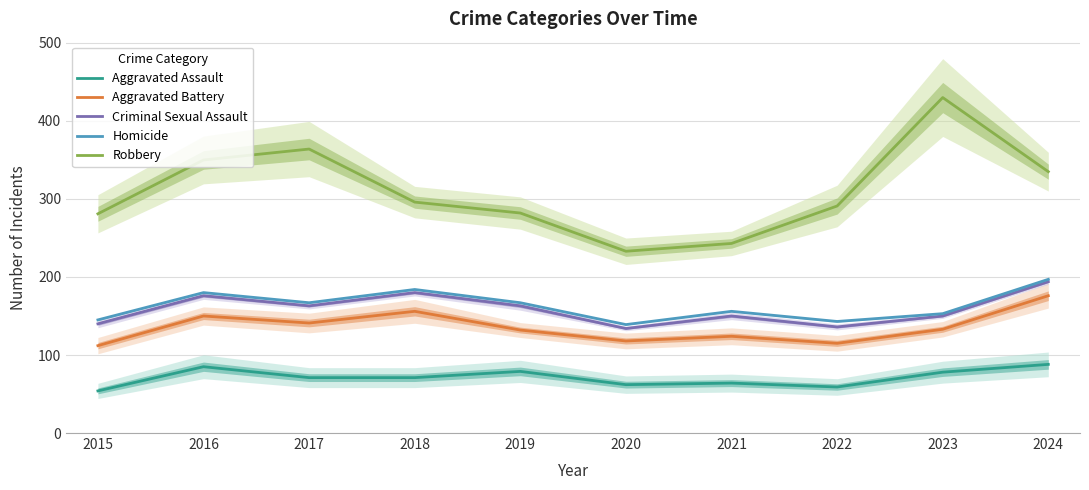

What is the total value across all series at 2021?

737